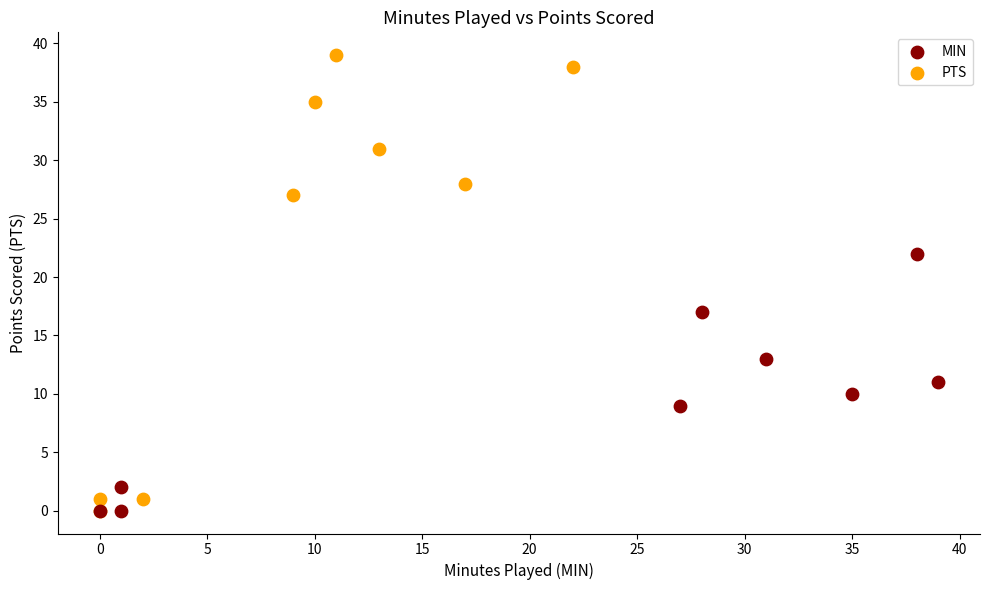

Which series has the largest Y range (max minus min)?

PTS